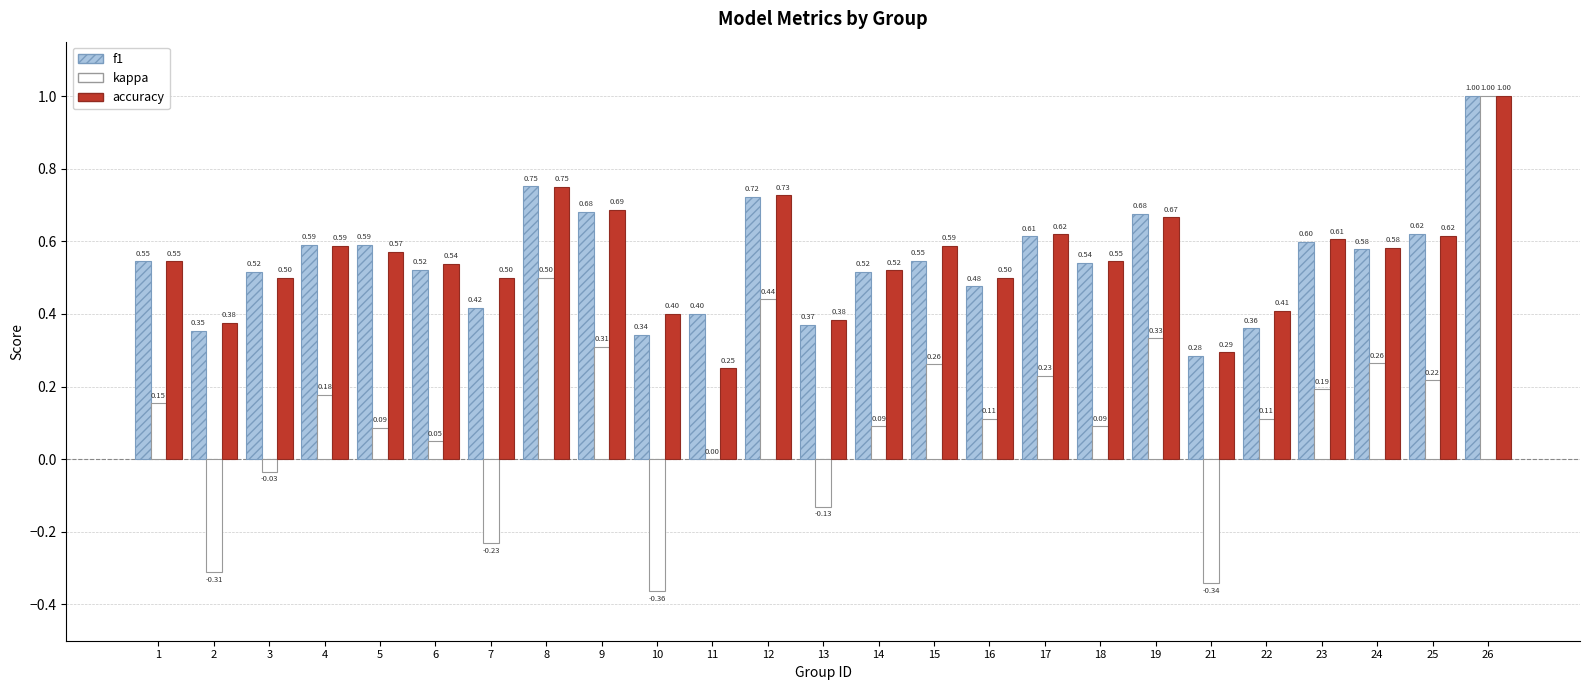

Which series has the largest total across all categories?

accuracy